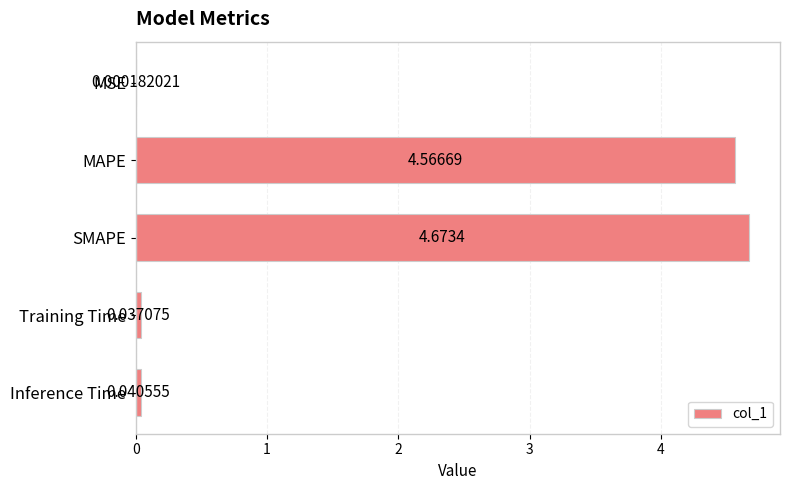

What is the sum of all values?

9.3